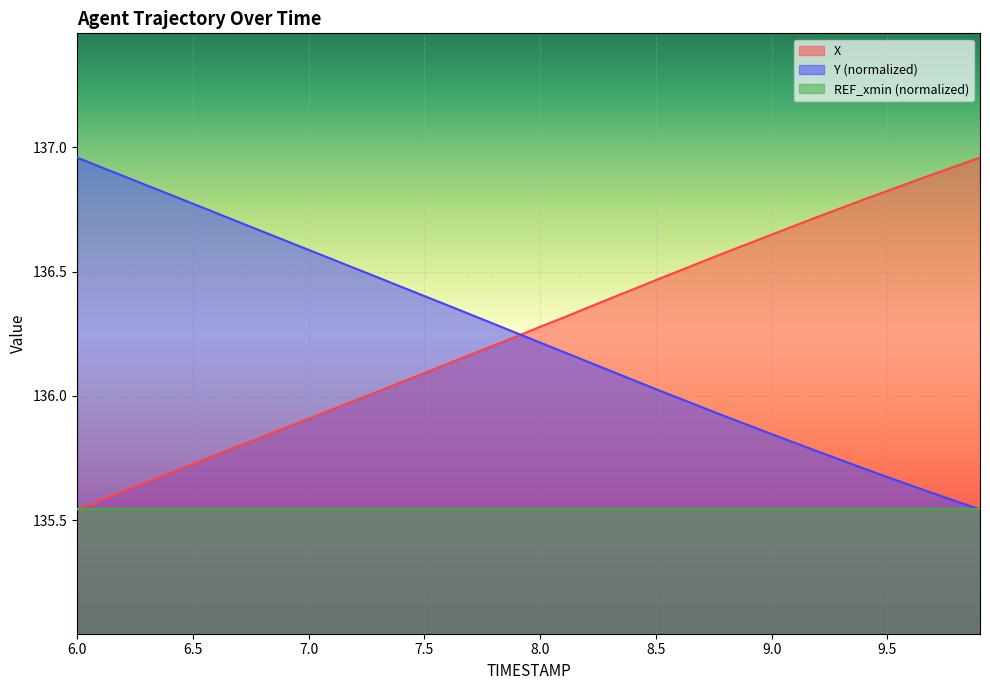

At 7.5, list the series in order from largest to smallest.

Y (normalized), X, REF_xmin (normalized)